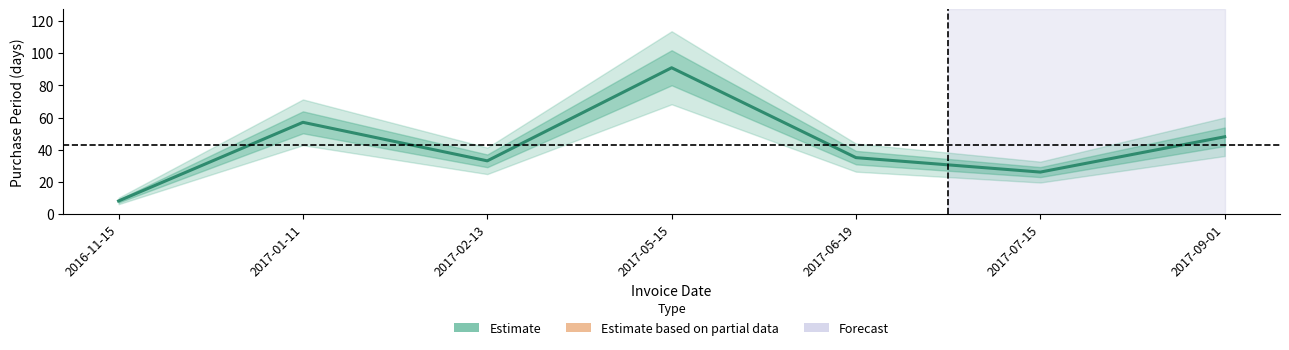

List the labels in order of value, largest first.

2017-05-15, 2017-01-11, 2017-09-01, 2017-06-19, 2017-02-13, 2017-07-15, 2016-11-15